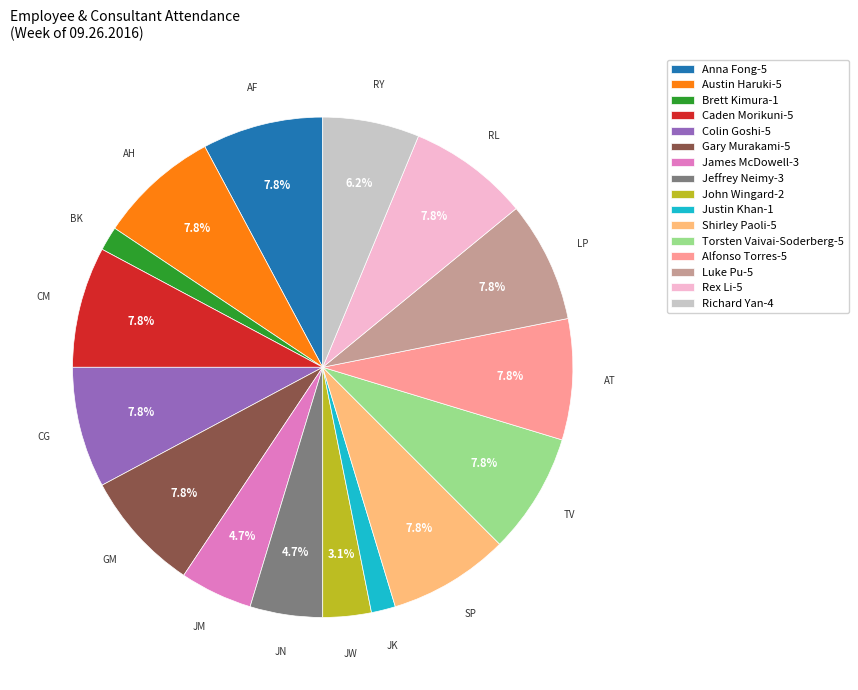

Is there any slice that represents more than half of the pie?

No